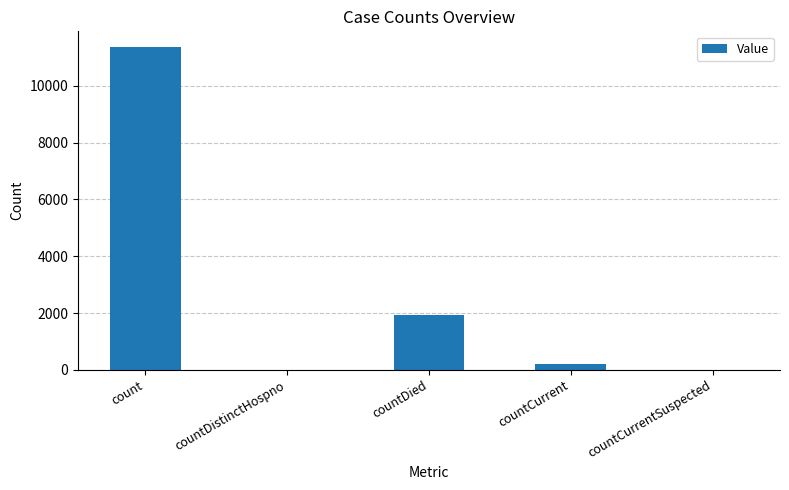

What is the maximum value shown in the chart?

11357